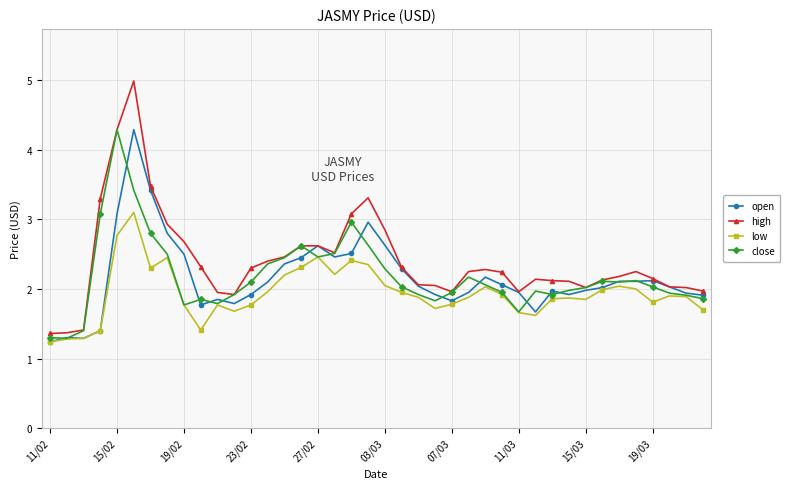

What is the value of the low point at the 2nd from the left?

1.3